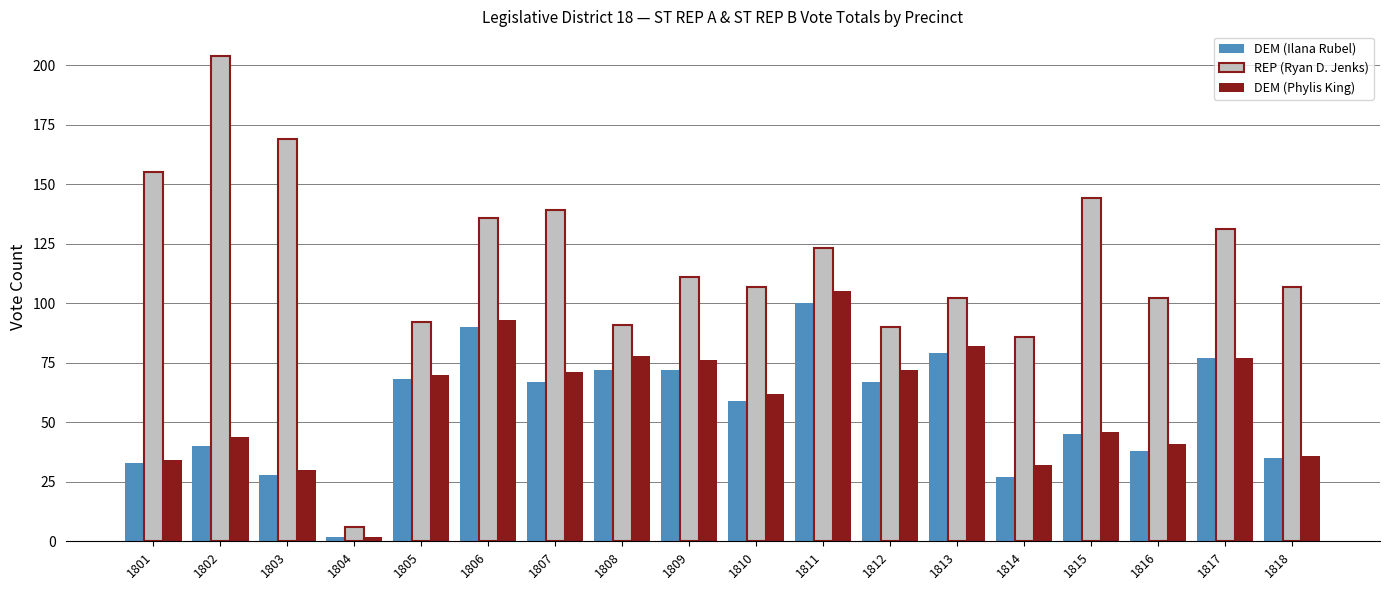

Which series changed the most between 1805 and 1806?

REP (Ryan D. Jenks)